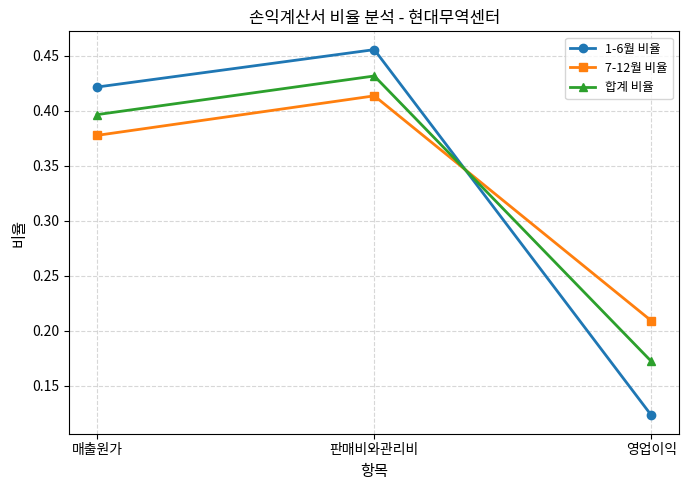

What is the label of the 3rd point from the left?

영업이익